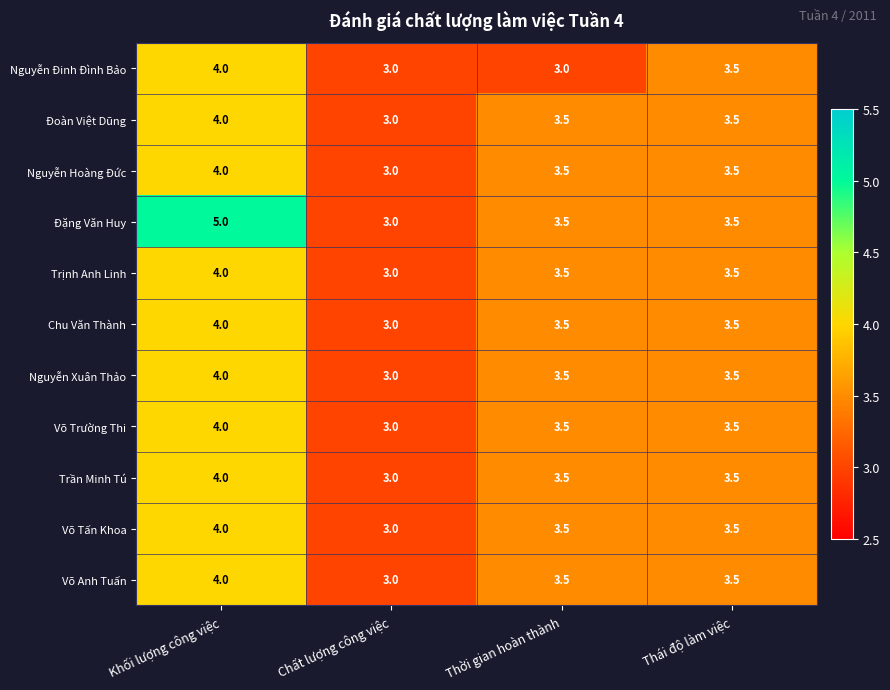

At which category is the sum across all series the highest?

Khối lượng công việc